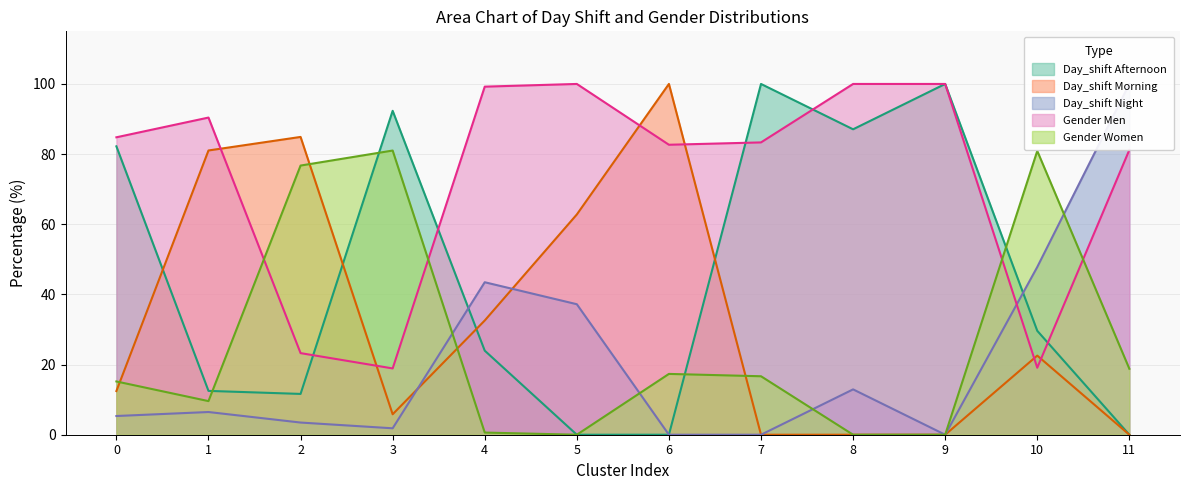

How many interior local peaks does the Gender Women series have?

3